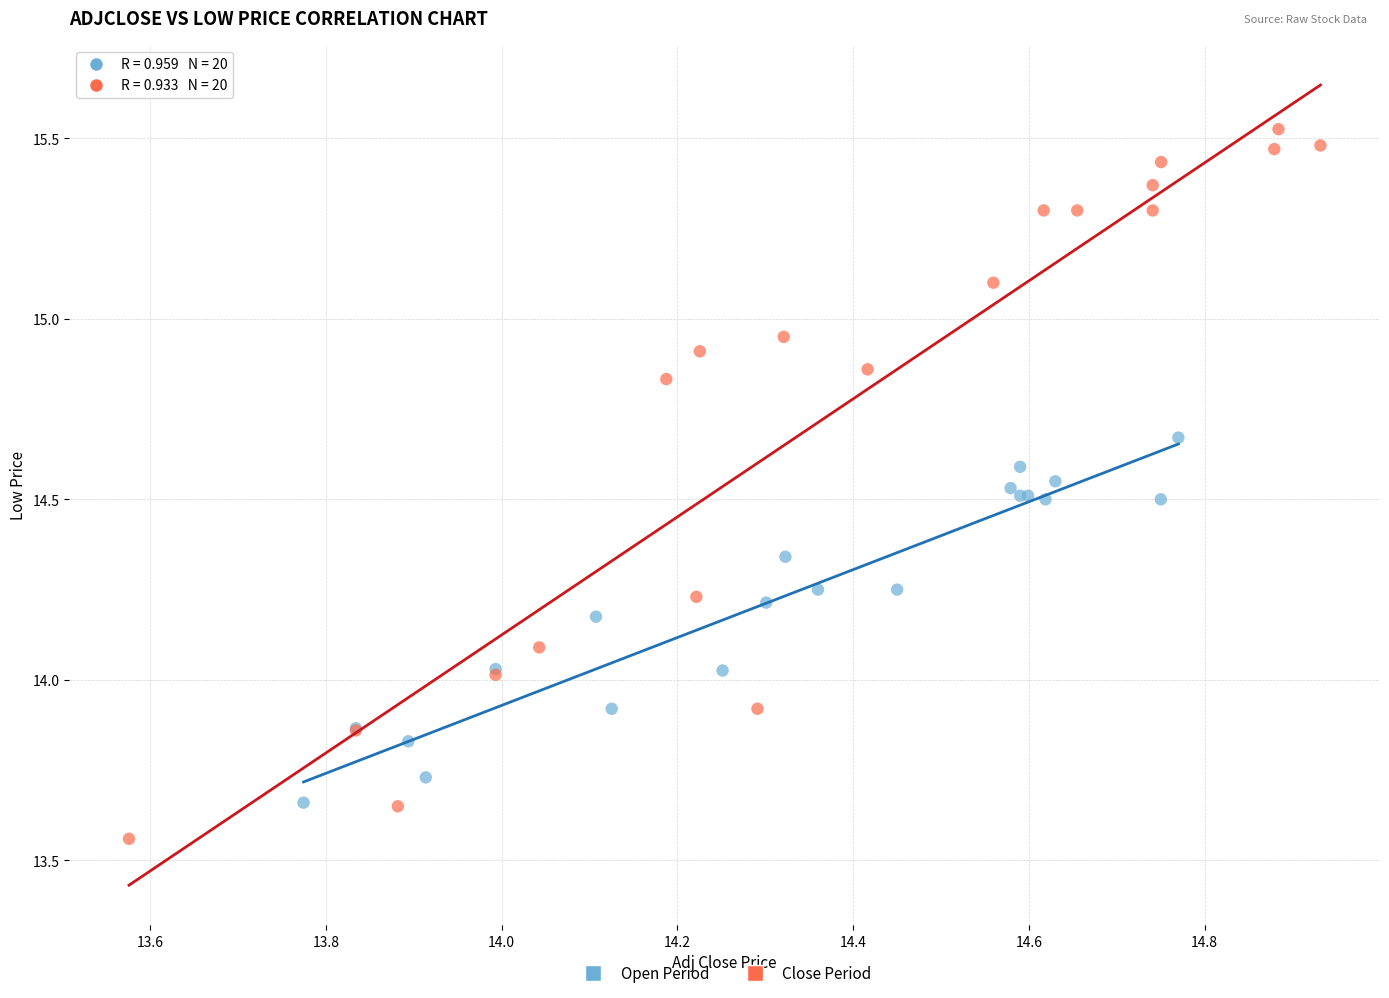

Which series has the largest Y range (max minus min)?

Close Period